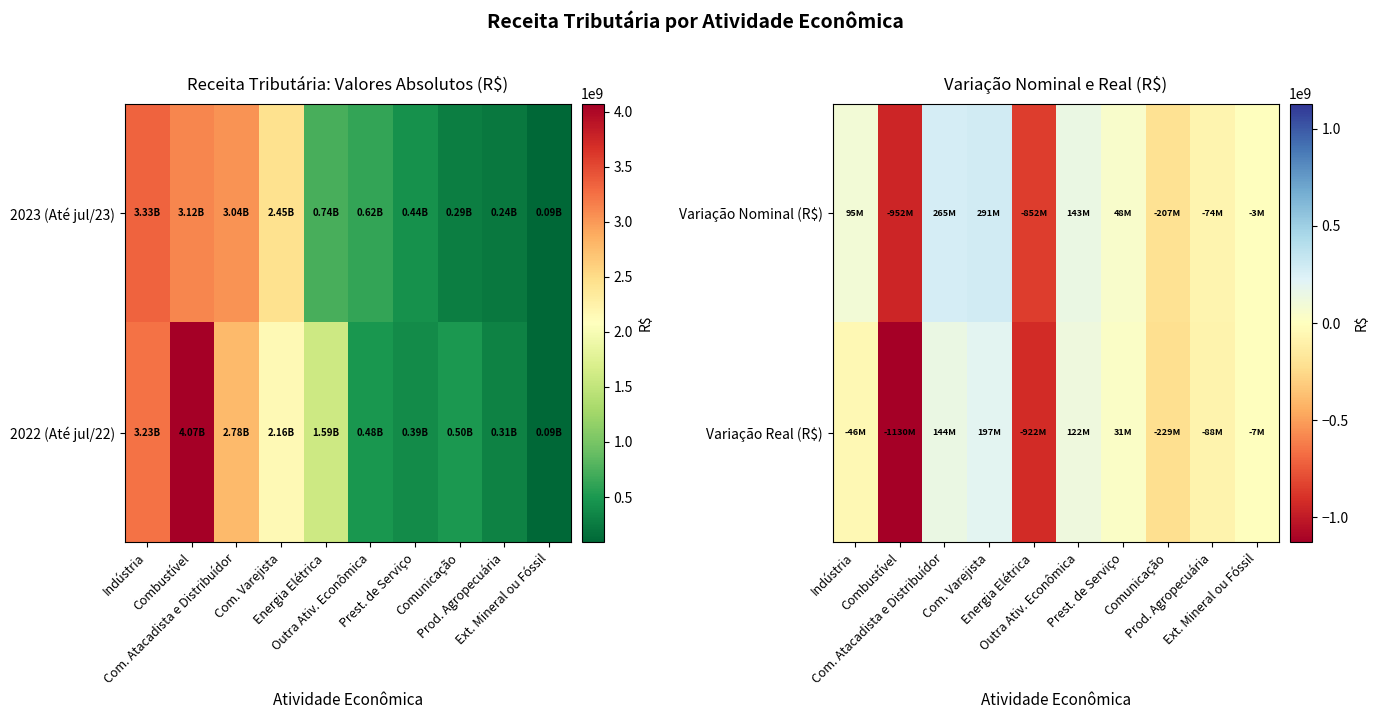

Is it true that Variação Nominal (R$) equals -2860809.5 at Ext. Mineral ou Fóssil?

True